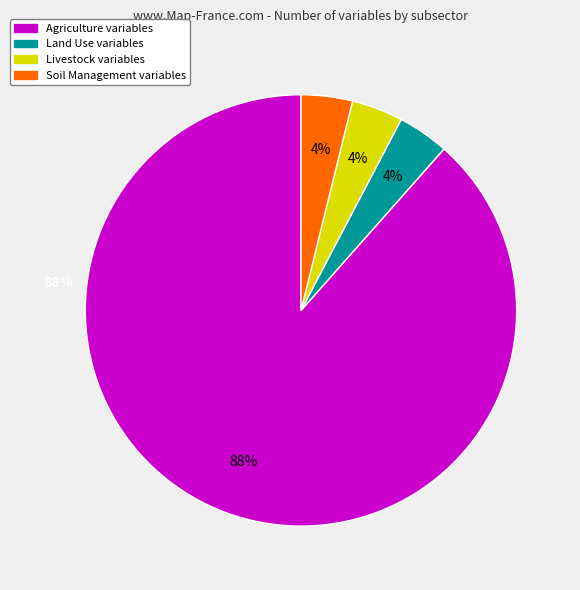

Which category accounts for the majority?

Agriculture variables